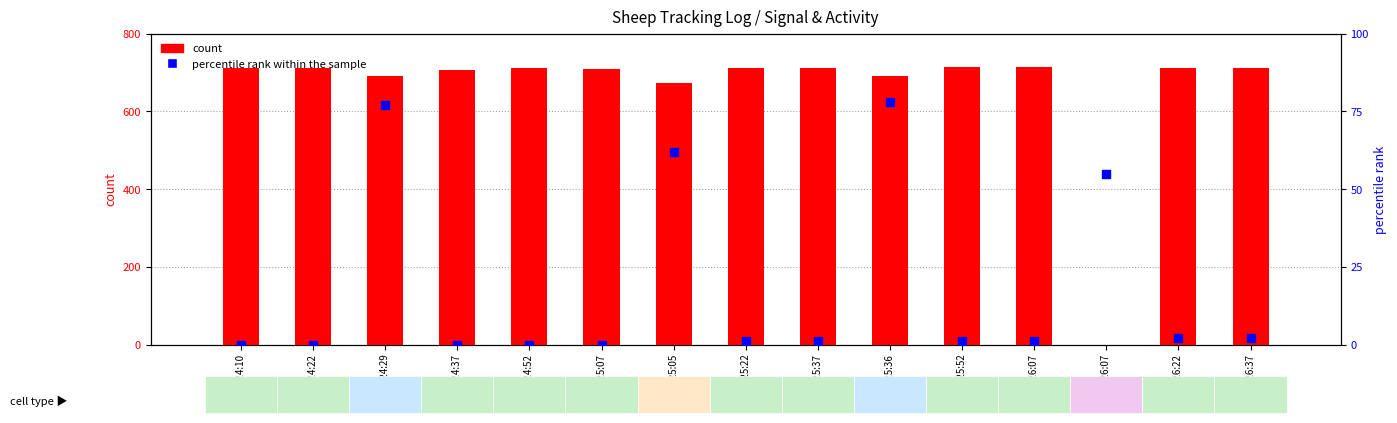

Which series contains the lowest Y value?

count